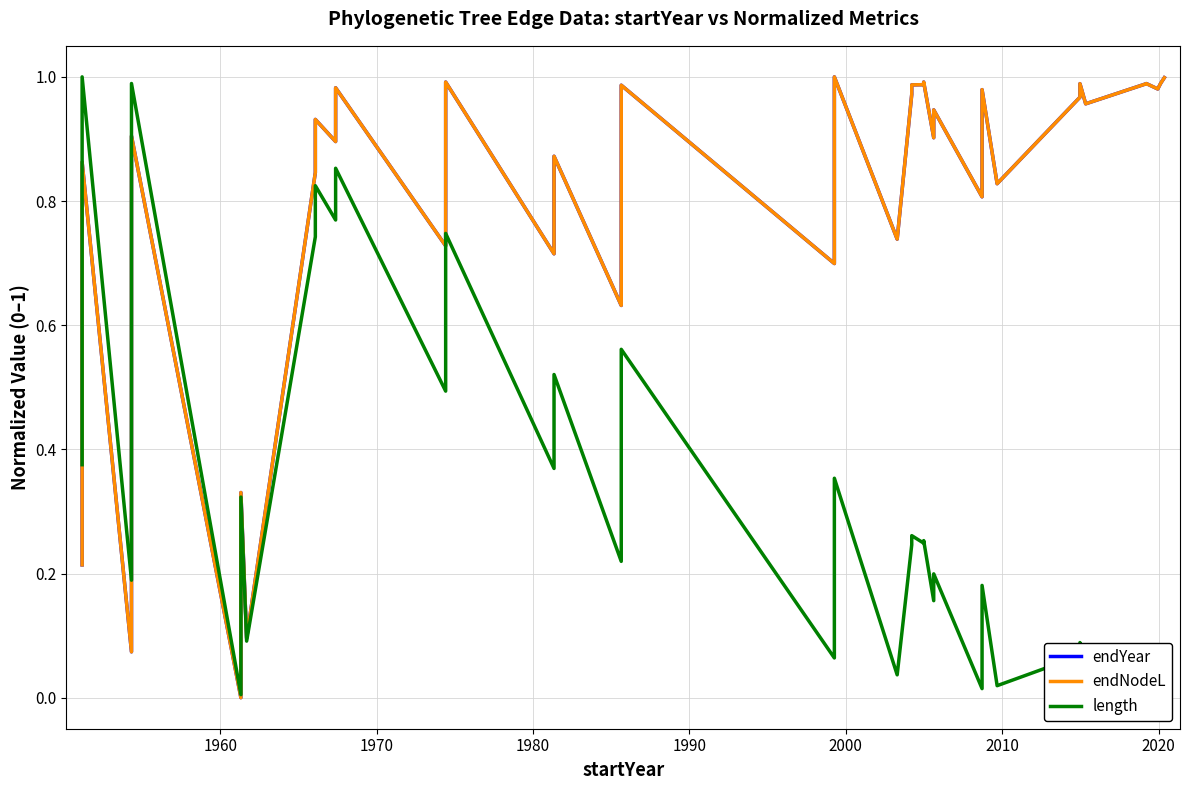

What is the difference between the second highest and minimum values in the endNodeL series?

1.0